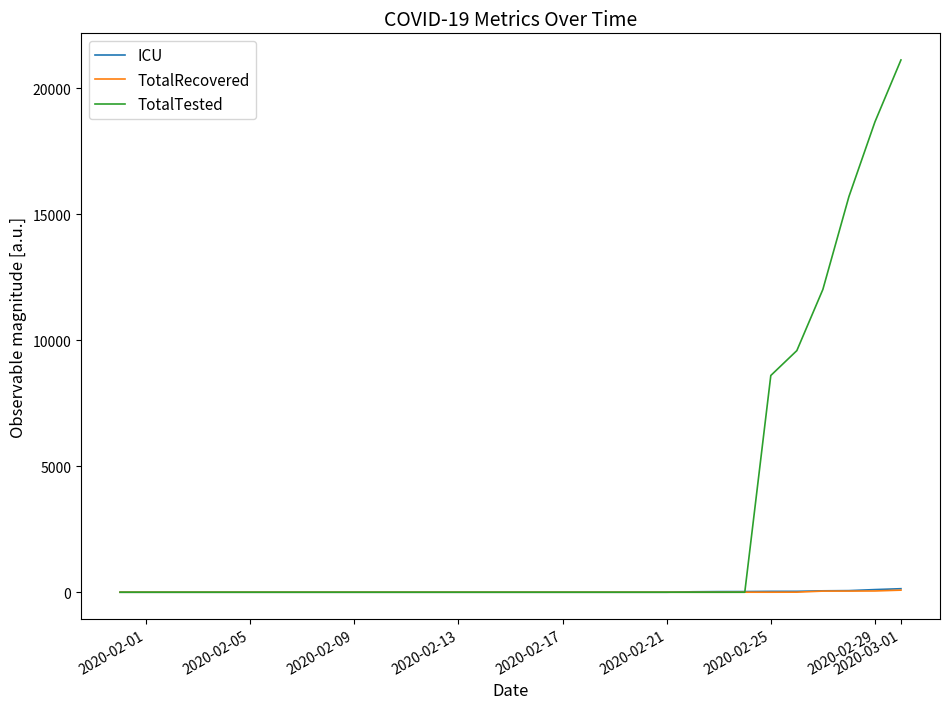

Is this an area chart (filled region under the line)?

No